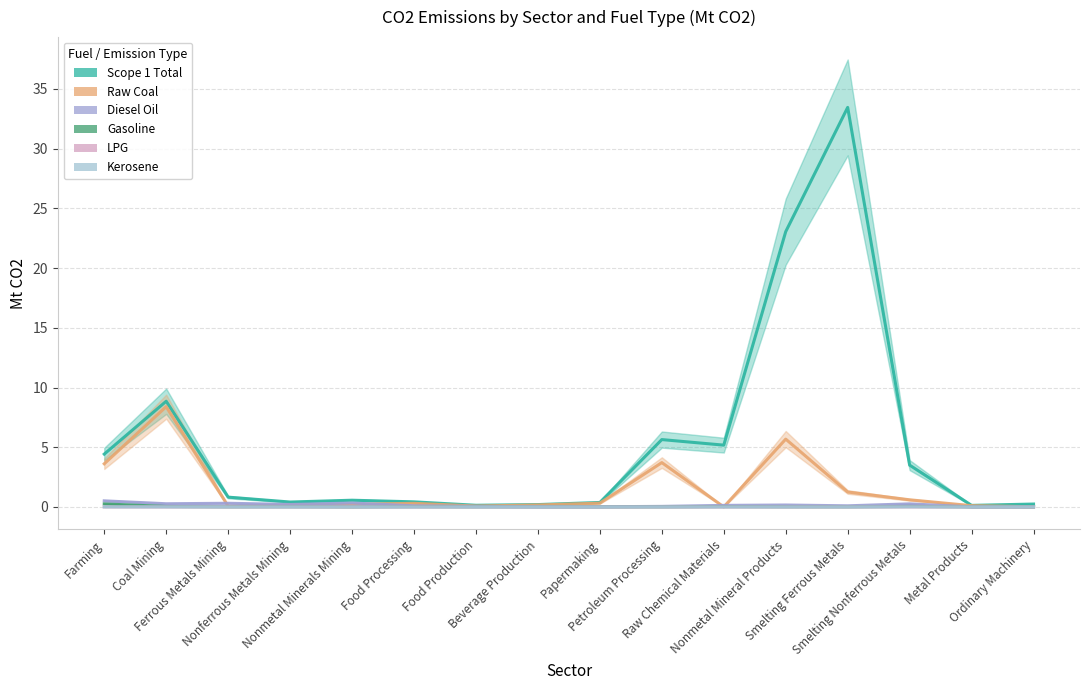

Between Beverage Production and Ordinary Machinery, which series saw the biggest shift?

Raw Coal